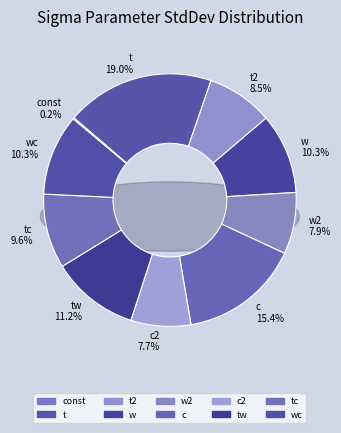

The c slice represents 15% of the pie. True or false?

True